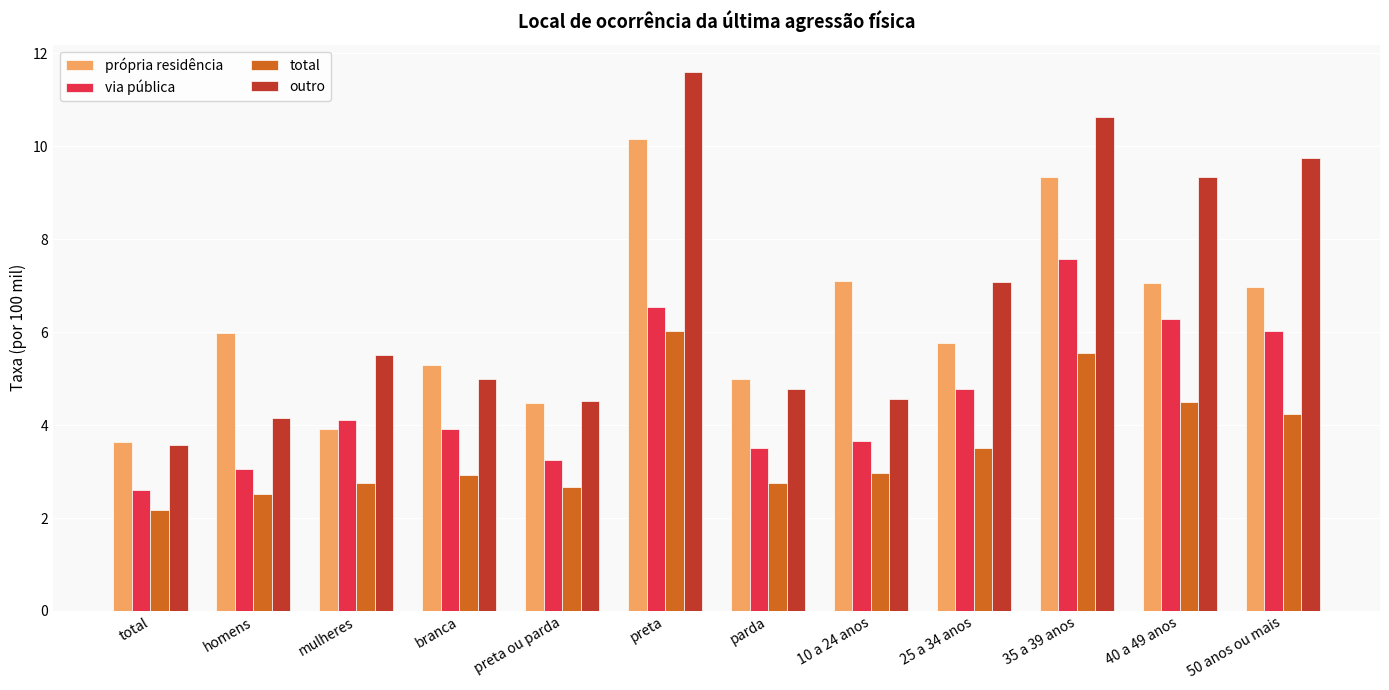

Which series has the widest spread of values?

outro